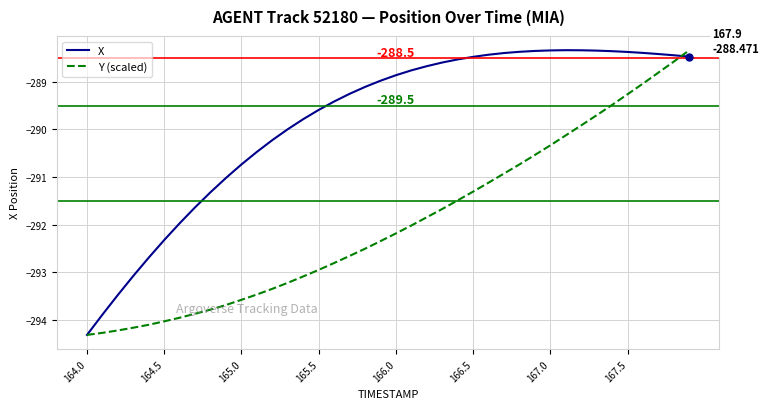

Which series has the largest total across all categories?

X